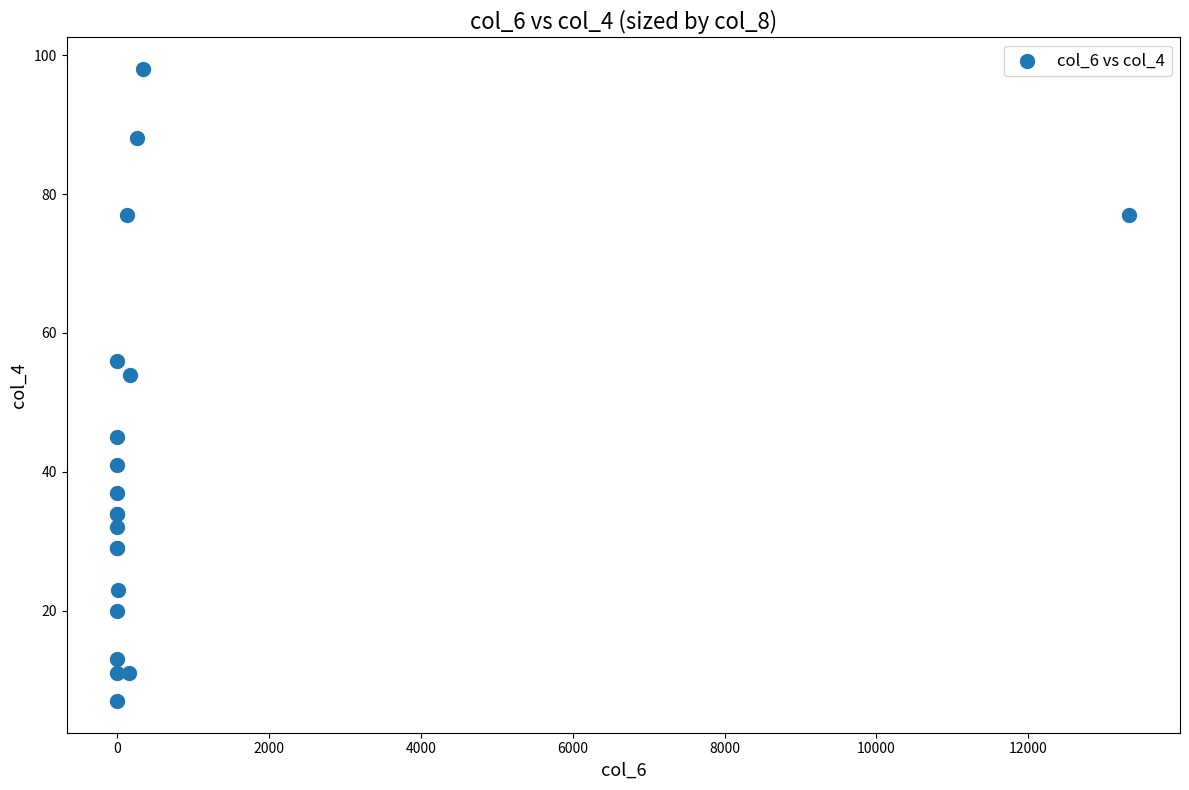

What Y value in the scatter plot is closest to 52?

54